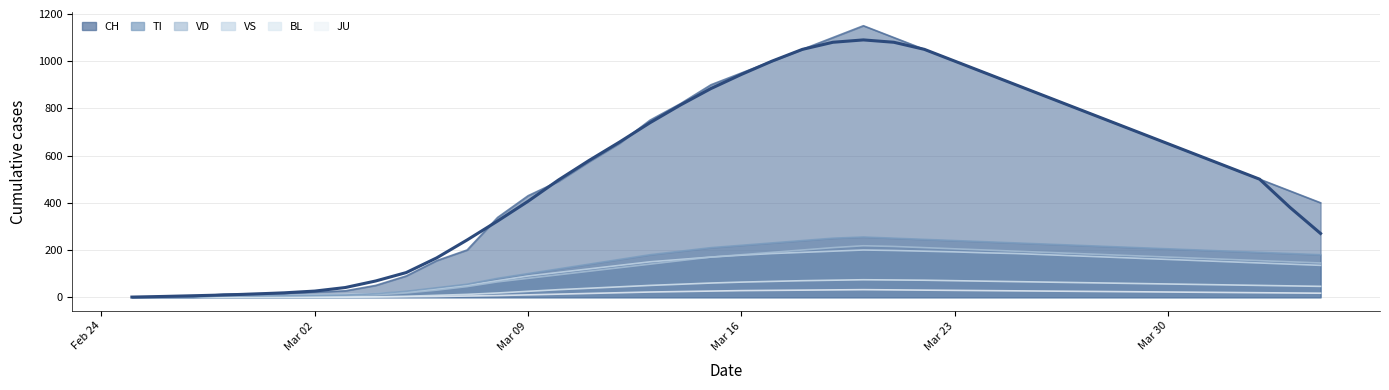

The BL series shows 56 at Mar 30. True or false?

True